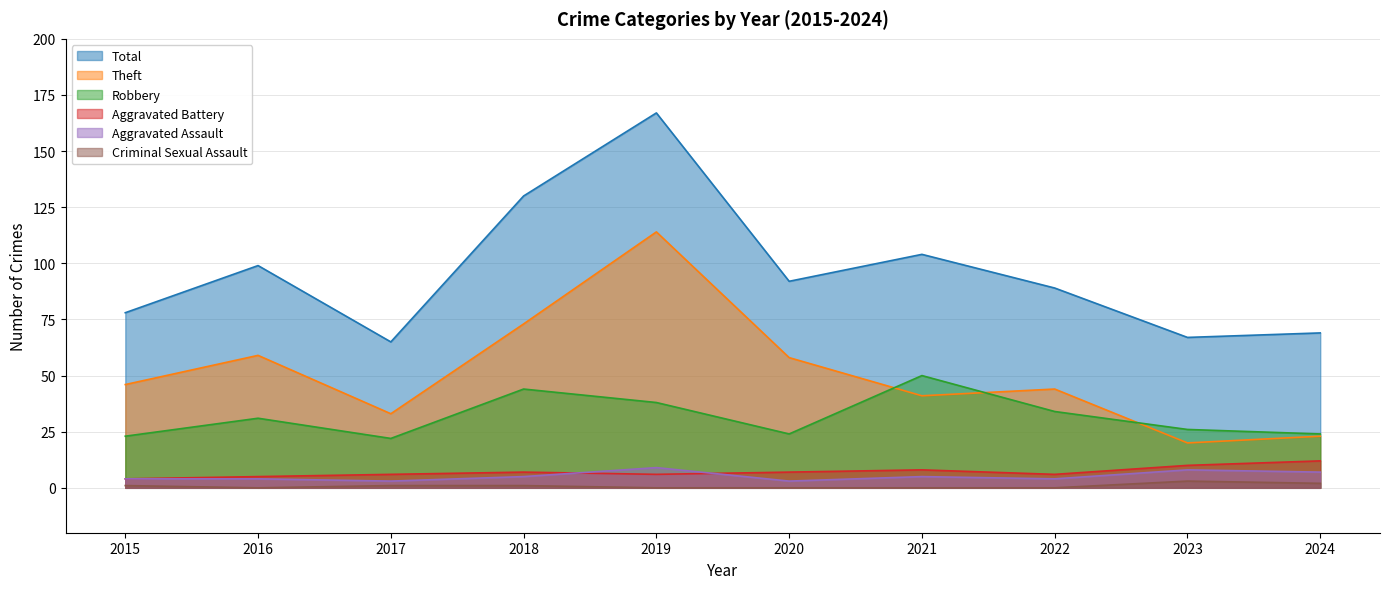

At how many categories does at least one series exceed 66?

9